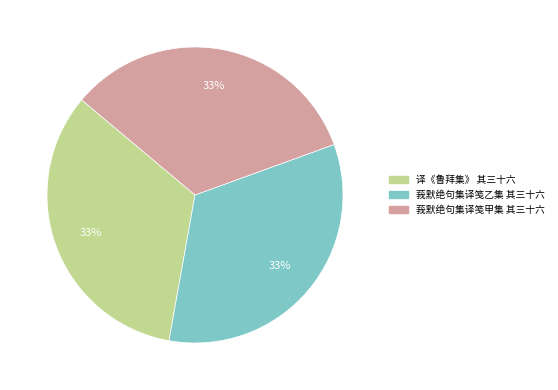

Does 译《鲁拜集》 其三十六 account for over 50% of the chart?

No